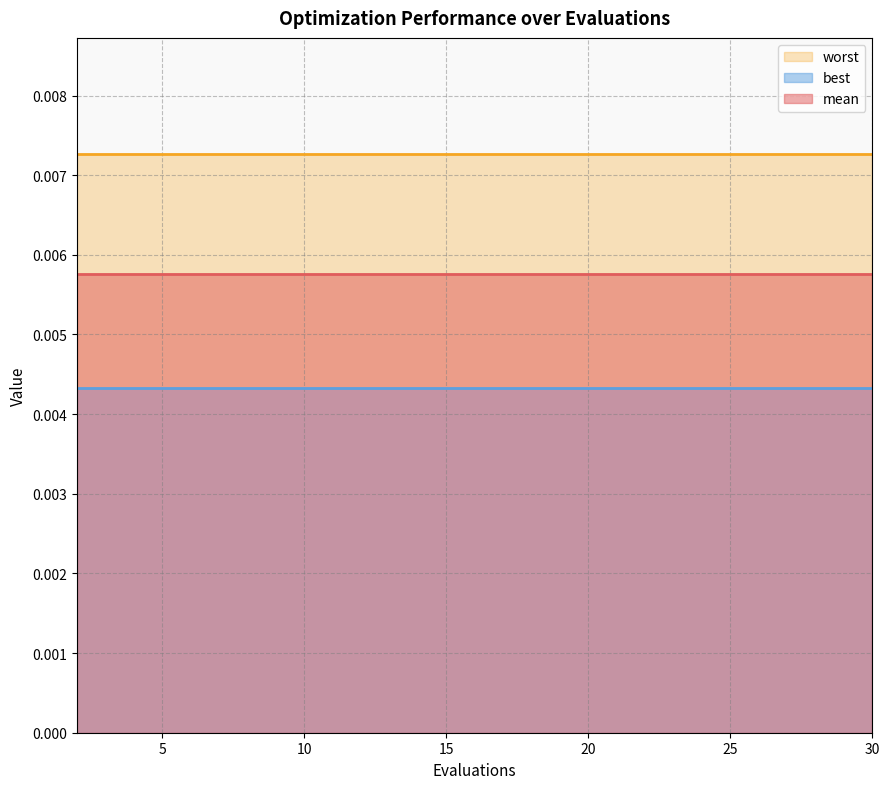

How many lines are shown in the chart?

3